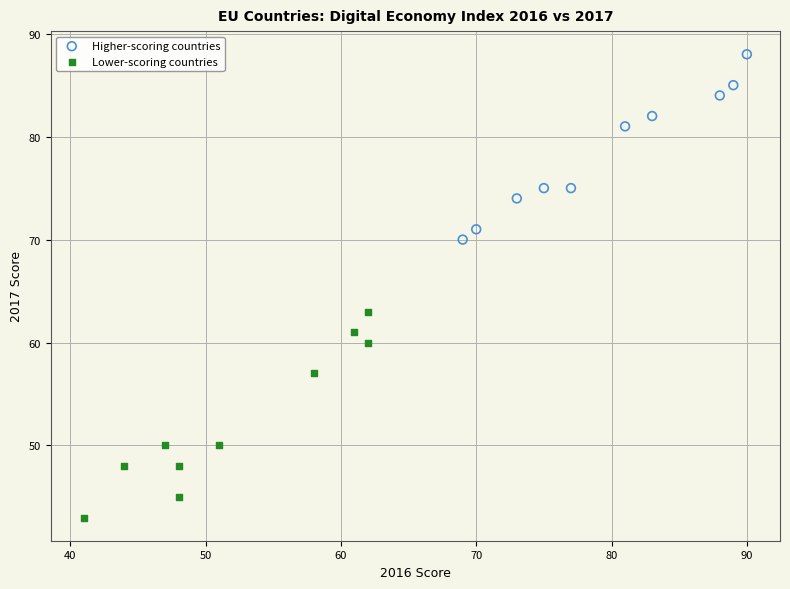

Which series has the widest spread of Y values?

Lower-scoring countries